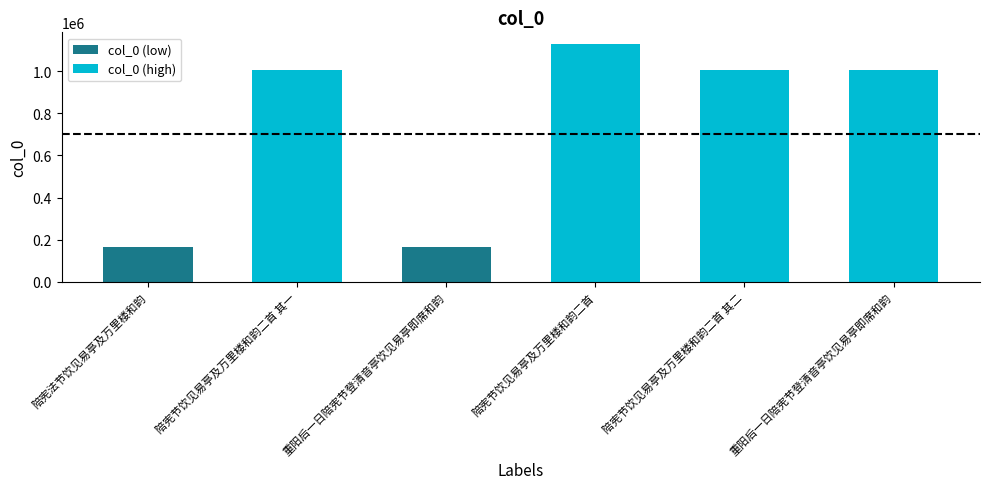

What is the sum of the col_0 (high) values at 陪宪节饮见易亭及万里楼和韵二首 and 陪宪节饮见易亭及万里楼和韵二首 其一?

2131996